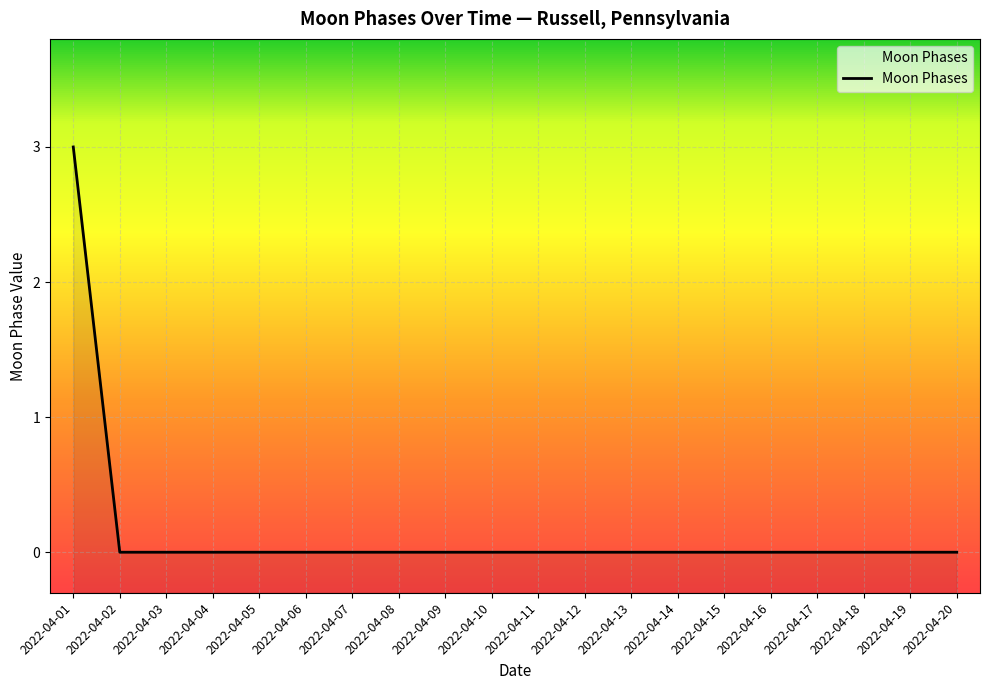

Is it true that the value at 2022-04-17 is -2?

False